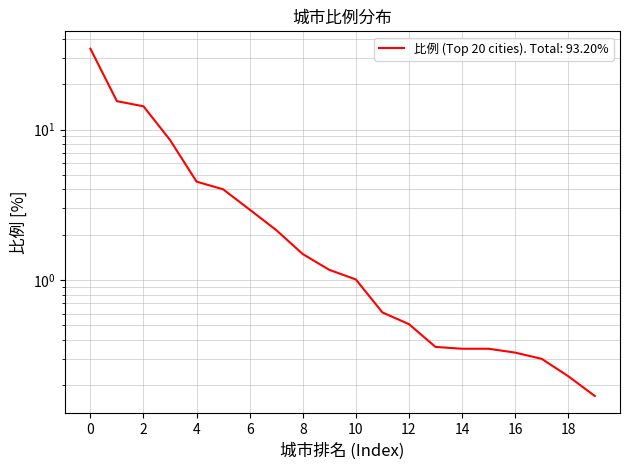

Reading left to right, list all the values displayed in this chart.

0=34.5	1=15.4	2=14.3	3=8.5	4=4.5	5=4.0	6=2.9	7=2.1	8=1.5	9=1.2	10=1.0	11=0.6	12=0.5	13=0.4	14=0.3	15=0.3	16=0.3	17=0.3	18=0.2	19=0.2